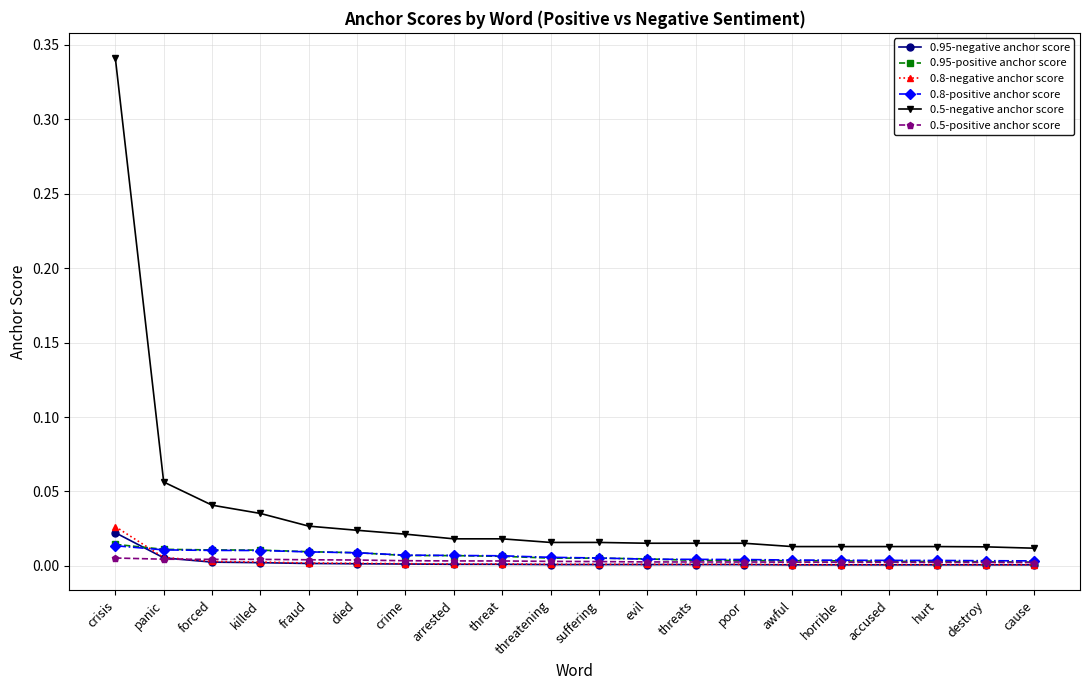

What is the label of the 19th point from the left?

destroy